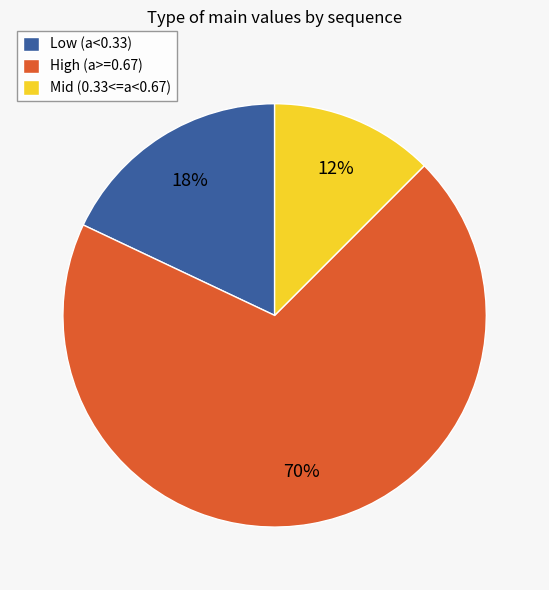

Is it true that Mid (0.33<=a<0.67) is 6% of the pie?

False